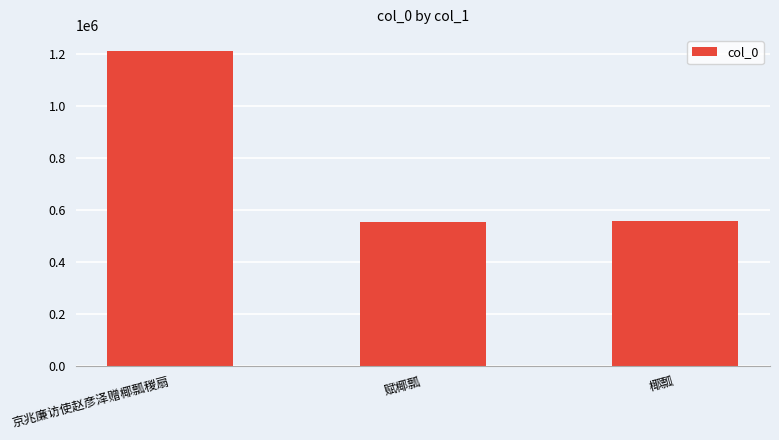

What is the difference between the maximum and minimum values?

660099